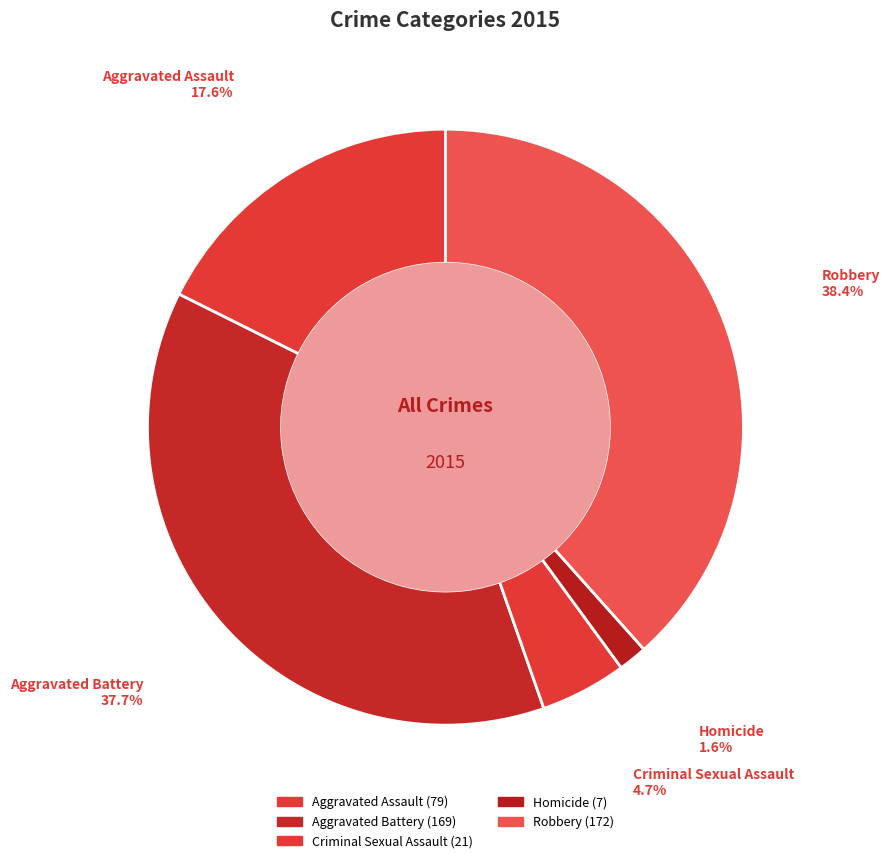

Does Aggravated Assault account for over 50% of the chart?

No